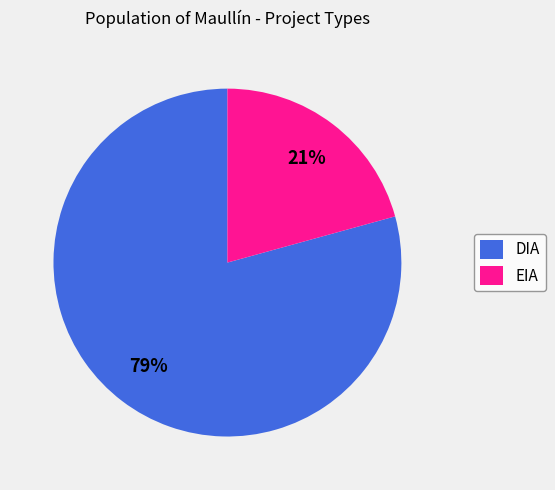

How many slices are in this pie chart?

2